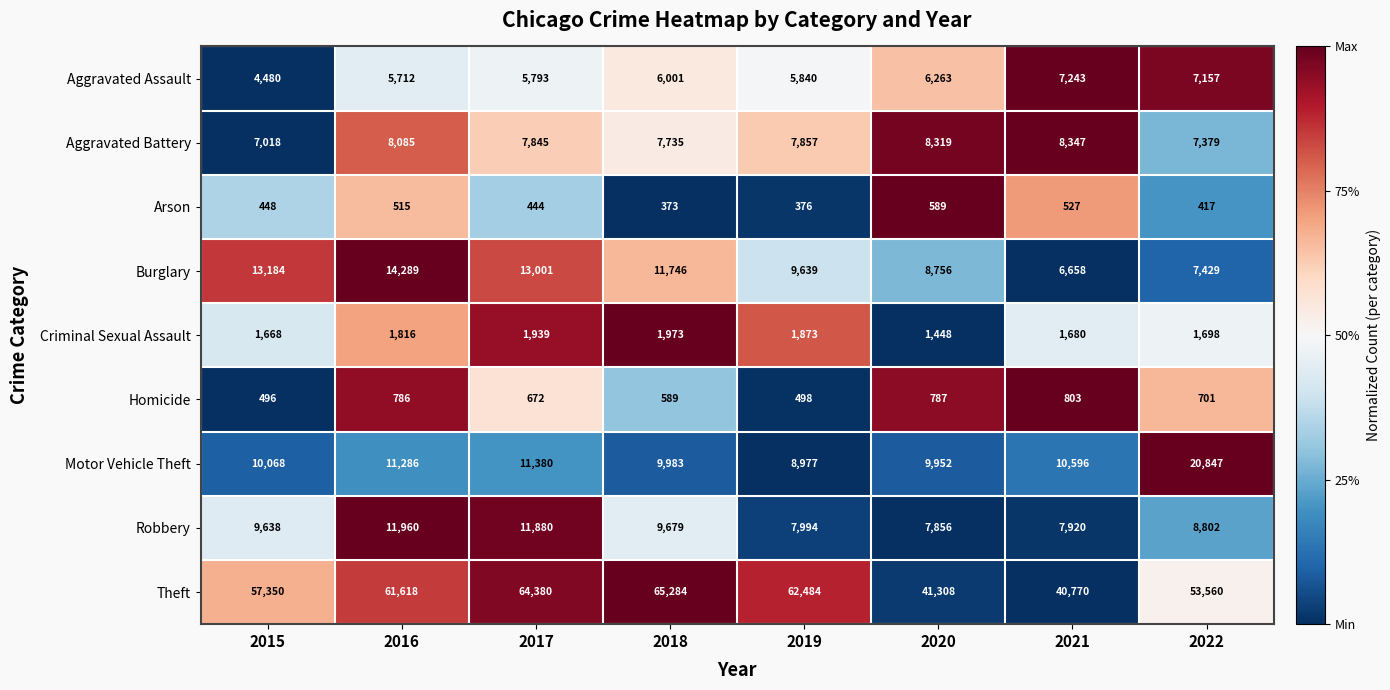

Rank the series at 2020 from lowest to highest value.

Arson, Homicide, Criminal Sexual Assault, Aggravated Assault, Robbery, Aggravated Battery, Burglary, Motor Vehicle Theft, Theft